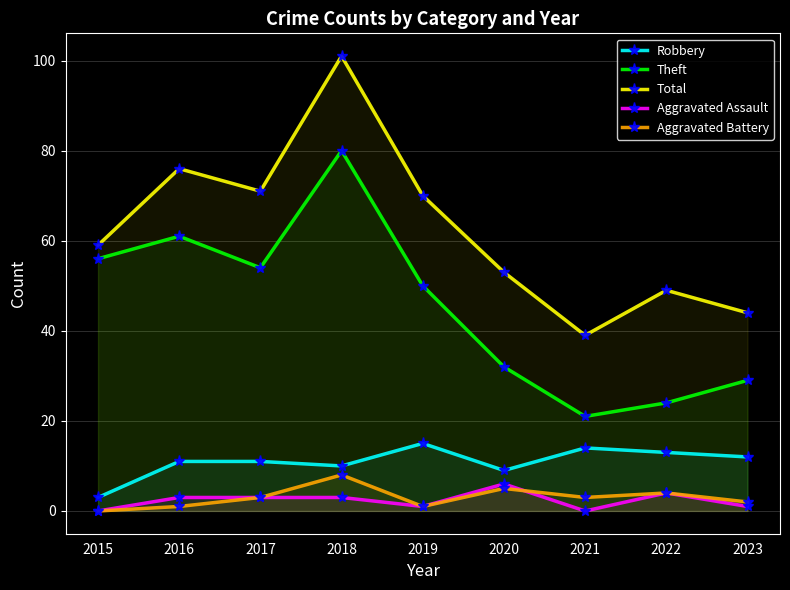

At which label is Aggravated Assault closest to 3?

2016